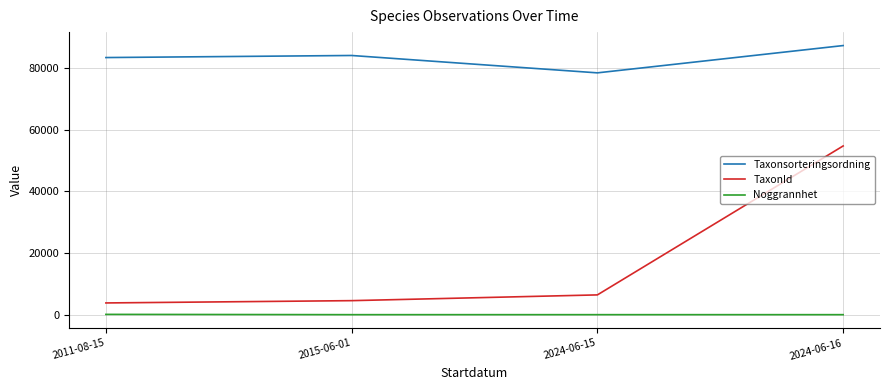

What is the maximum value shown in the chart?

87340.0